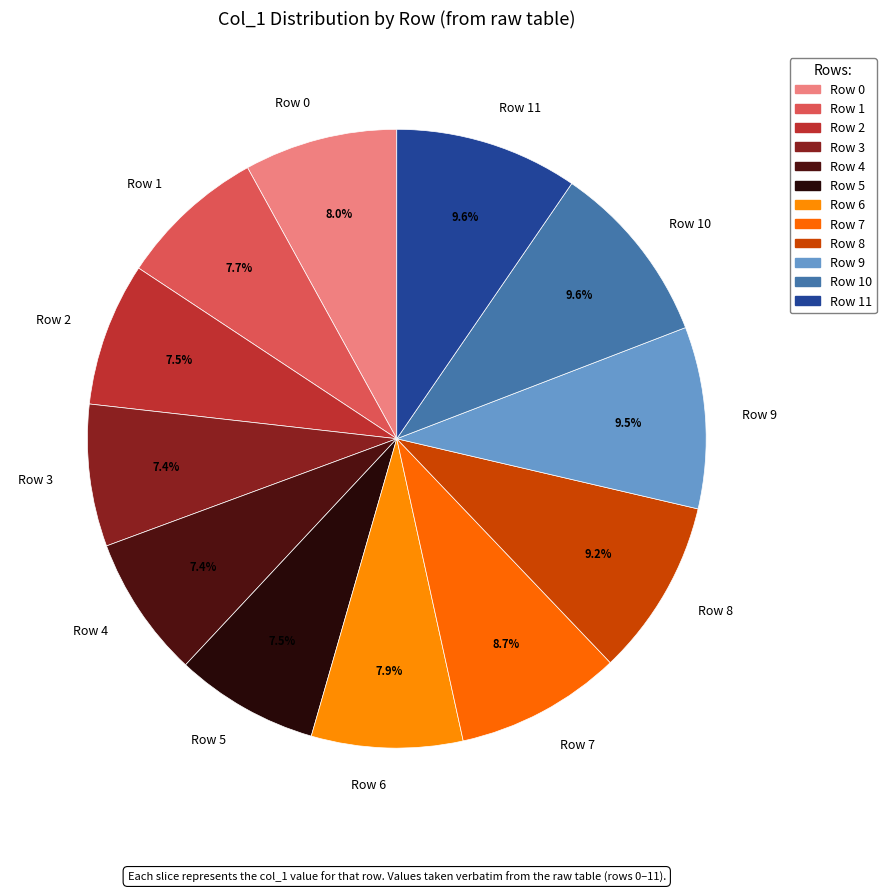

What is the ratio of the value at Row 2 to the value at Row 3?

1.0